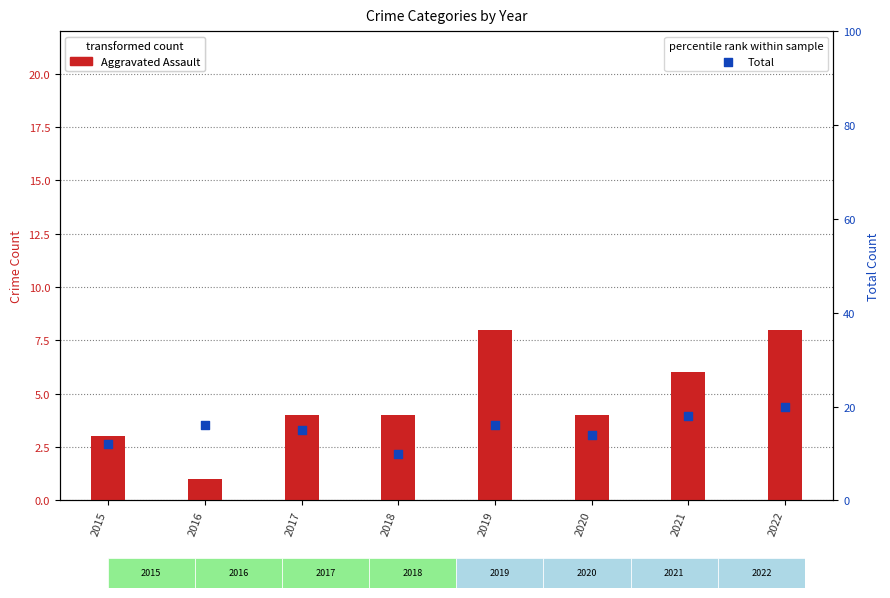

At which category is the sum across all series the highest?

2022